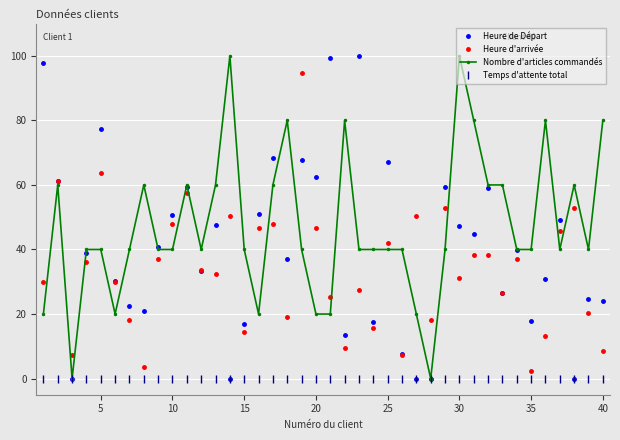

Which series has the largest total across all categories?

Nombre d'articles commandés